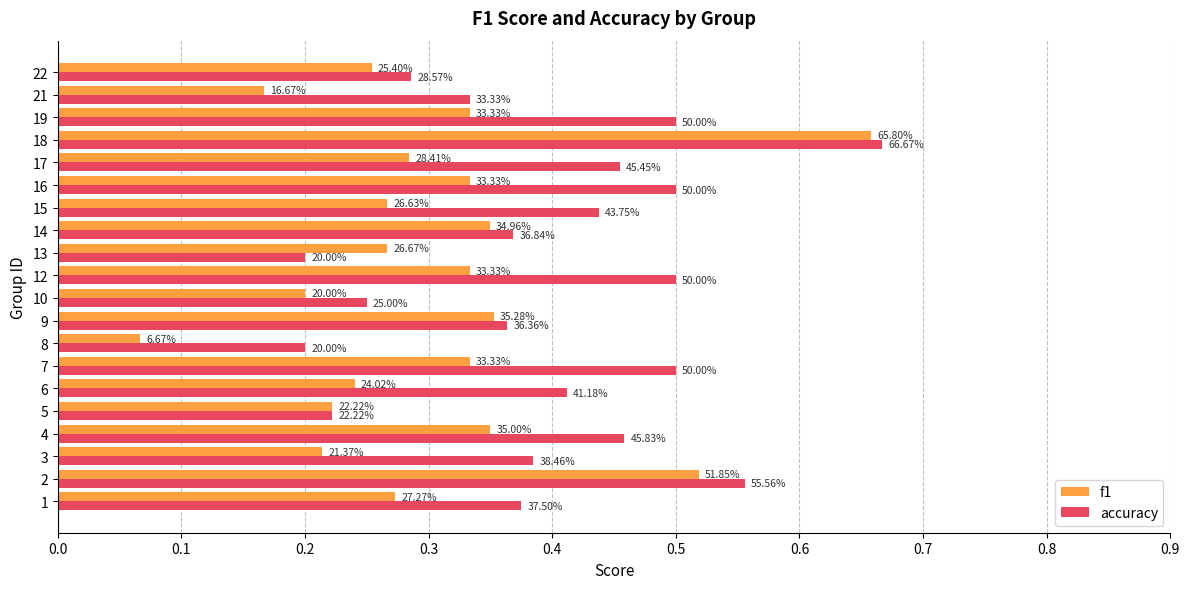

Reading left to right, list all the values displayed in this chart.

f1: 0.3	0.5	0.2	0.3	0.2	0.2	0.3	0.1	0.4	0.2	0.3	0.3	0.3	0.3	0.3	0.3	0.7	0.3	0.2	0.3
accuracy: 0.4	0.6	0.4	0.5	0.2	0.4	0.5	0.2	0.4	0.2	0.5	0.2	0.4	0.4	0.5	0.5	0.7	0.5	0.3	0.3